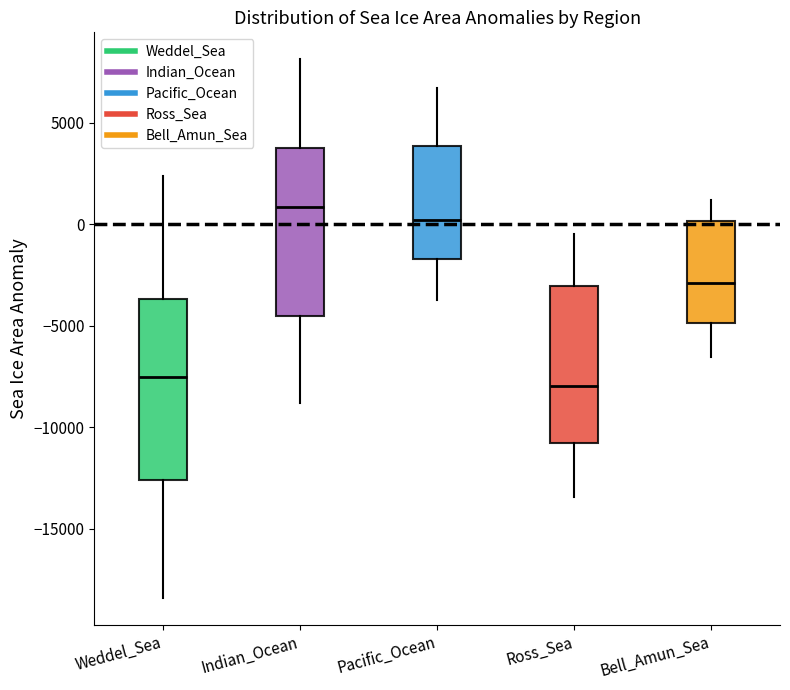

Reading left to right, transcribe this box plot: for each box, give where its median line is, the range the box spans, and where its two whiskers end, as read against the y-axis. The values are not printed on the chart, so give them approximately, as read against the axis.

Weddel_Sea: median -7500, box -12500 to -3500, whiskers -18500 to 2500
Indian_Ocean: median 1000, box -4500 to 4000, whiskers -9000 to 8000
Pacific_Ocean: median 0, box -1500 to 4000, whiskers -3500 to 6500
Ross_Sea: median -8000, box -11000 to -3000, whiskers -13500 to -500
Bell_Amun_Sea: median -3000, box -5000 to 0, whiskers -6500 to 1000